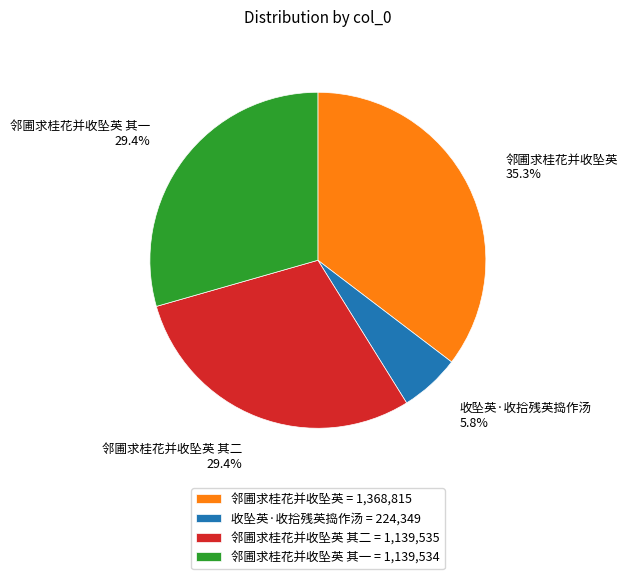

Approximately how many times larger is the value at 邻圃求桂花并收坠英 其一 compared to 邻圃求桂花并收坠英?

0.8